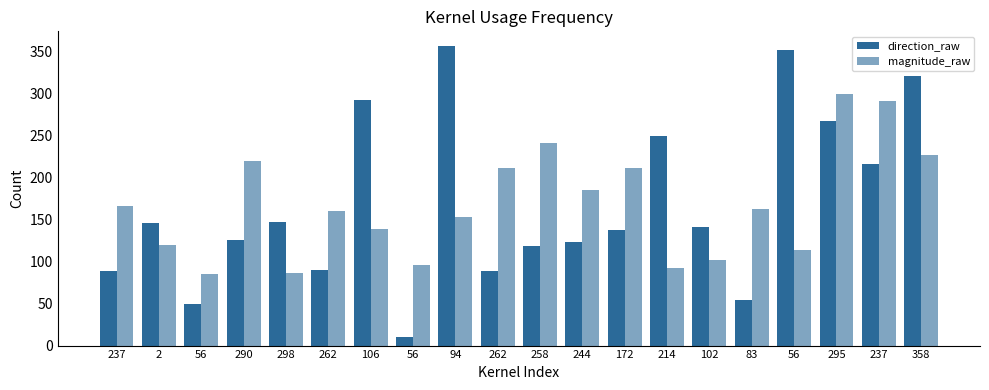

How many groups of bars are there?

20